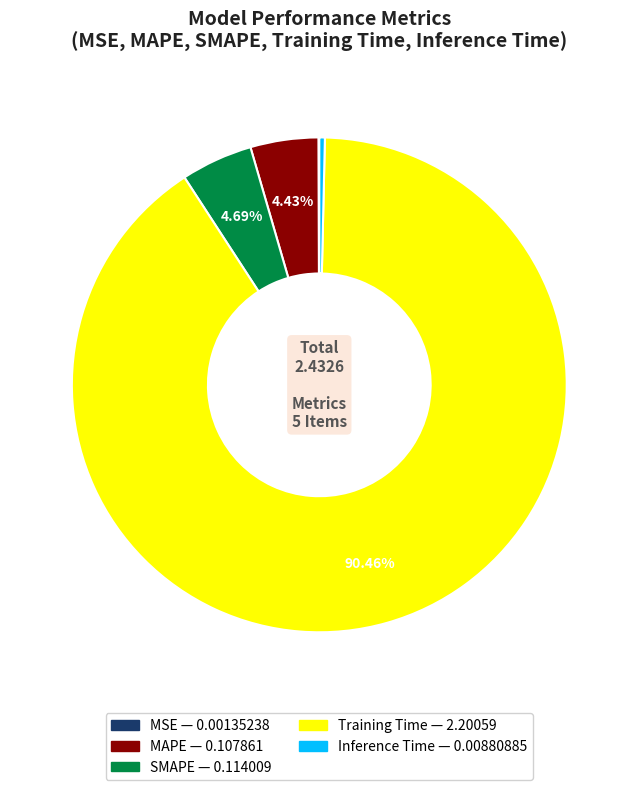

To the nearest percent, what is the difference between the largest and smallest slice percentages?

90%